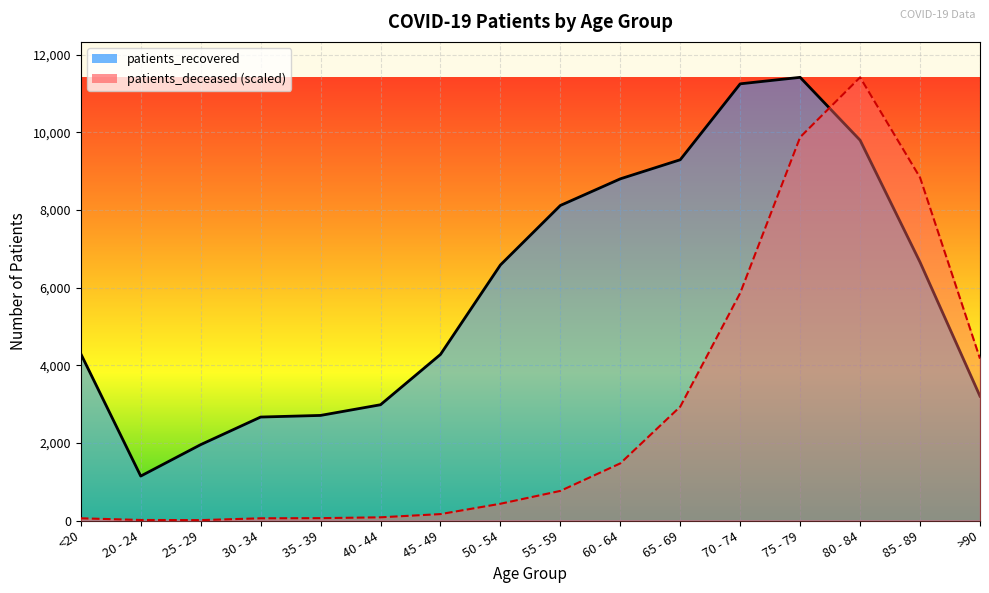

Where is patients_deceased nearest to the value 5714?

70 - 74